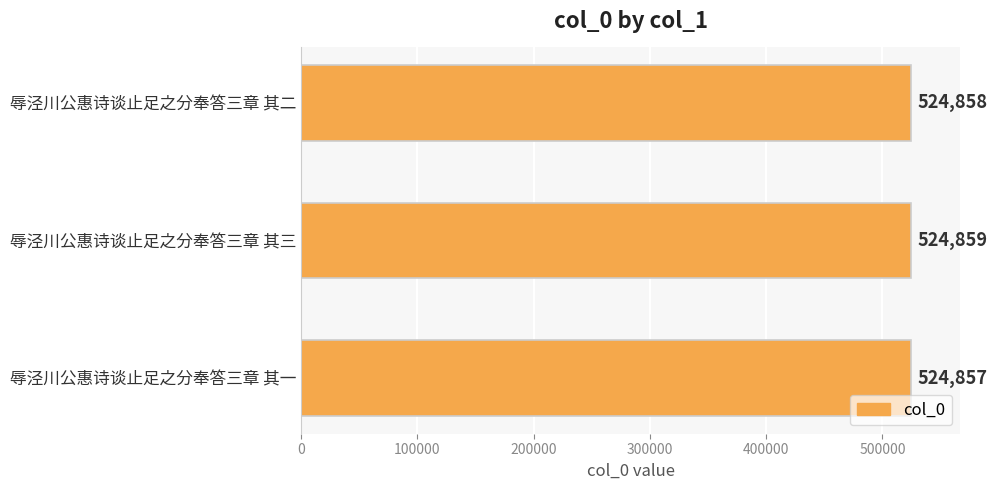

Reading top to bottom, list all the values displayed in this chart.

524858	524859	524857